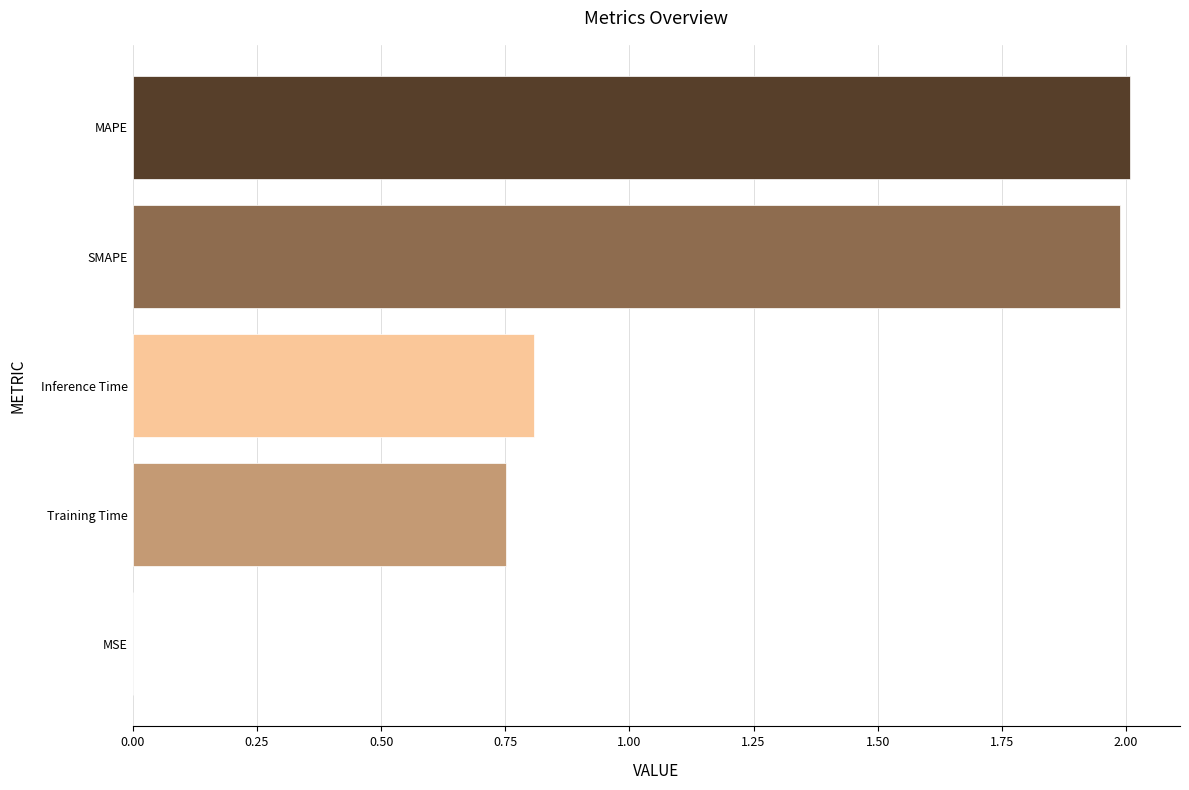

The chart shows a value of 2.0 at SMAPE. True or false?

True